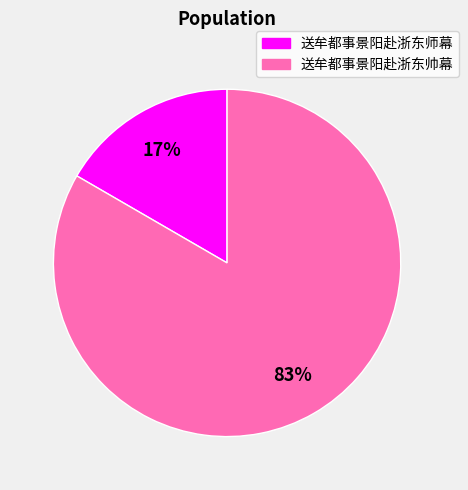

Approximately how many times larger is the value at 送牟都事景阳赴浙东师幕 compared to 送牟都事景阳赴浙东帅幕?

0.2